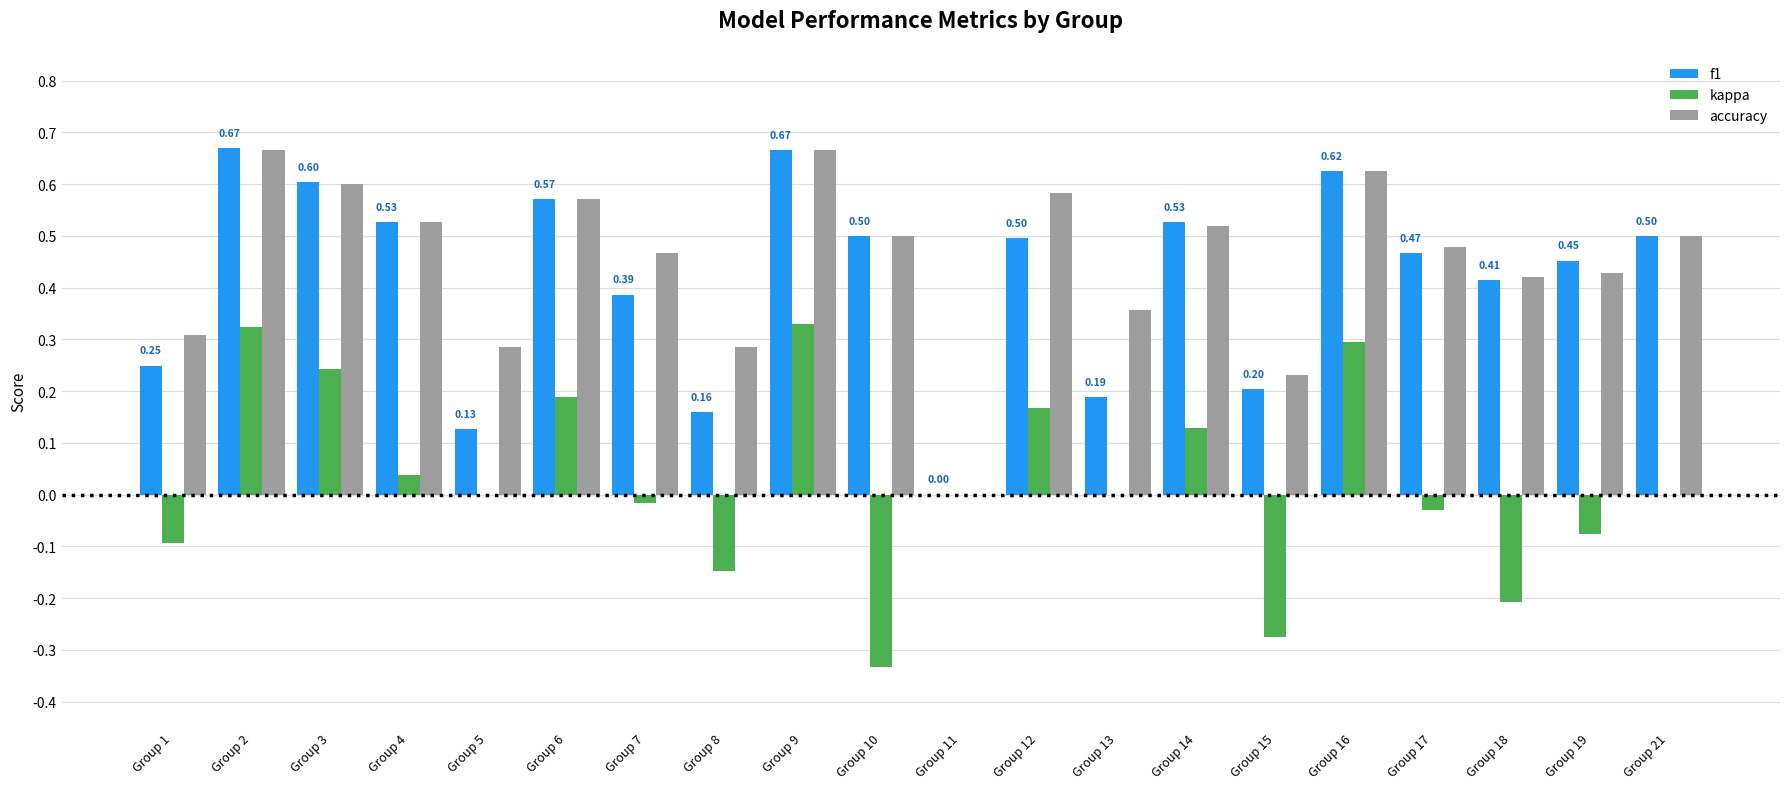

Which series changed the most between Group 6 and Group 14?

kappa